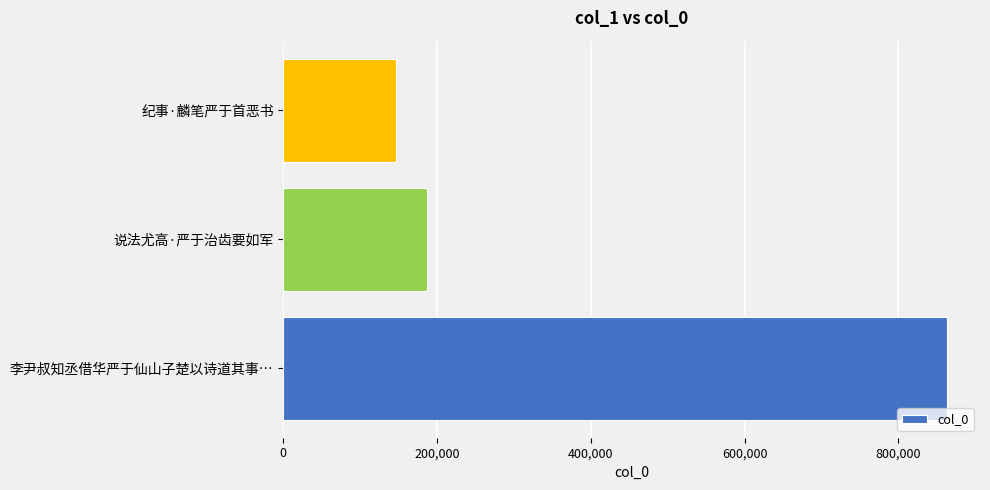

List the labels in order of value, smallest first.

纪事·麟笔严于首恶书, 说法尤高·严于治齿要如军, 李尹叔知丞借华严于仙山子楚以诗道其事…